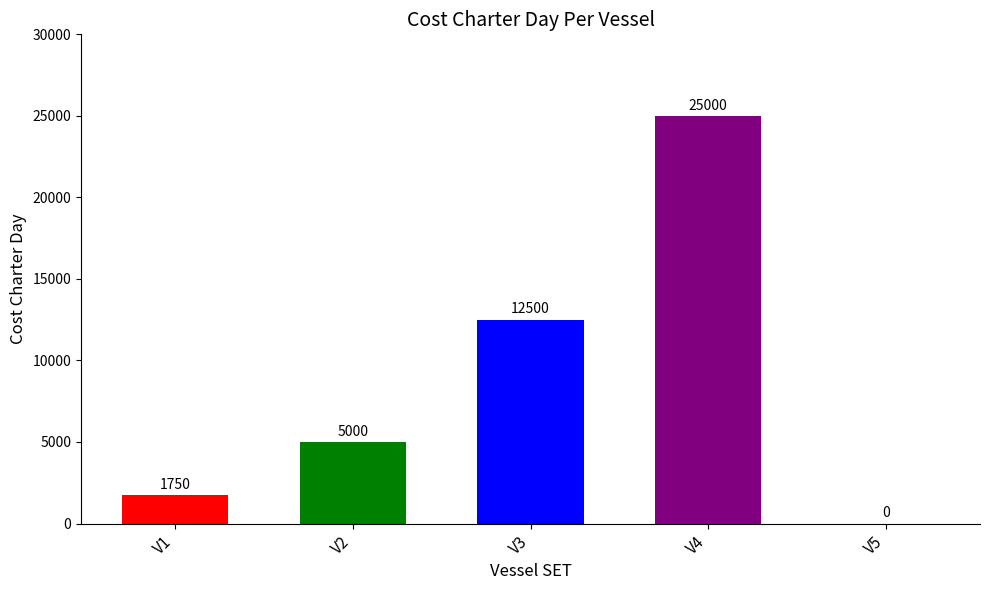

Which label corresponds to the largest value in the chart?

V4